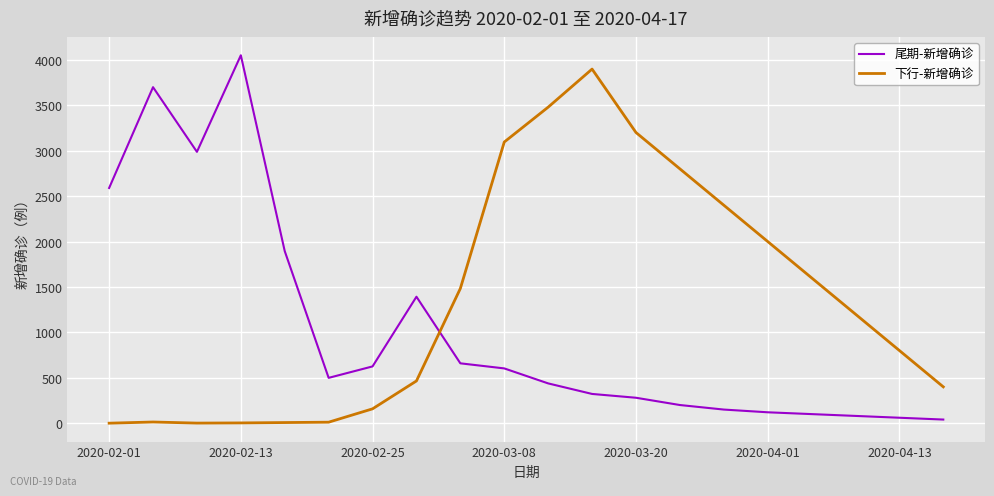

What is the difference between the maximum and minimum values in the 尾期-新增确诊 series?

4010